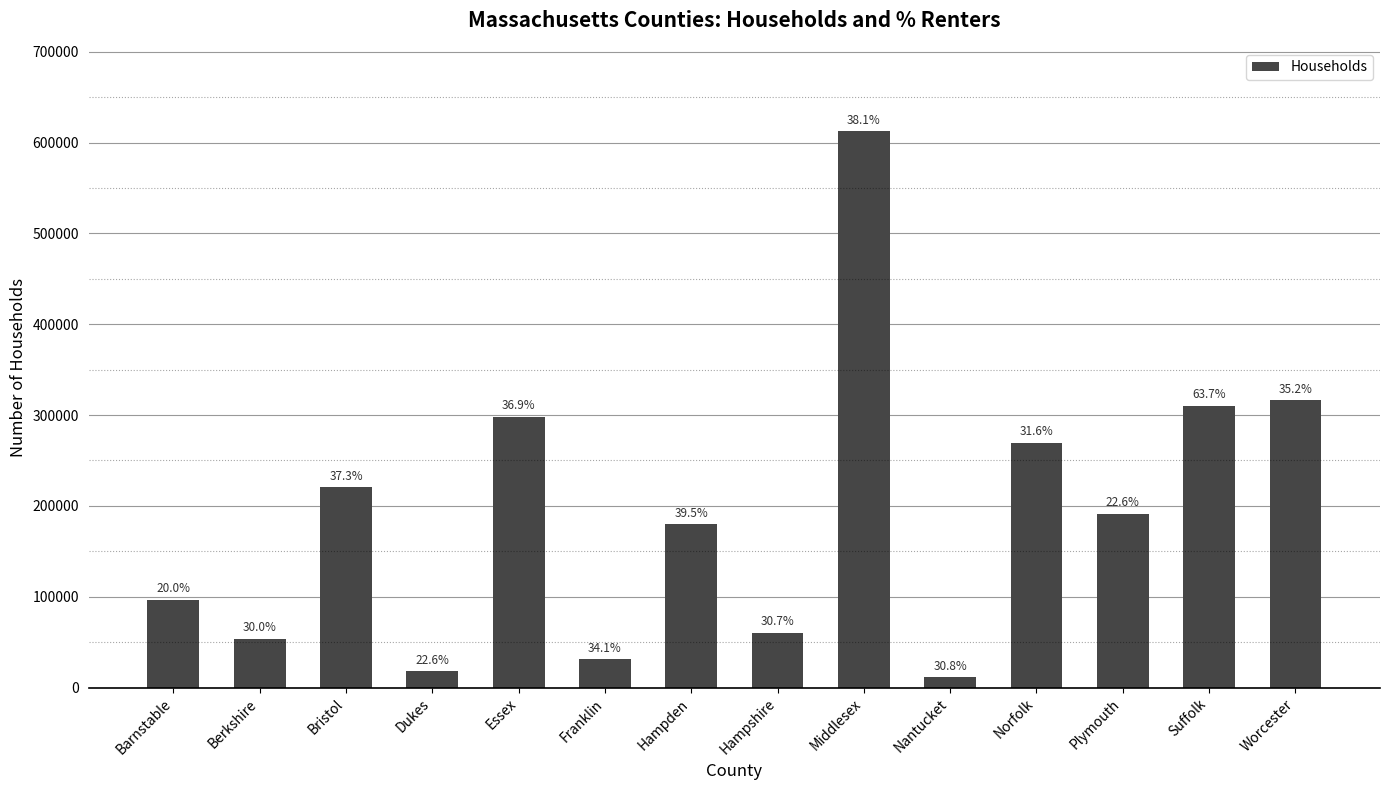

What is the sum of all values?

2668402